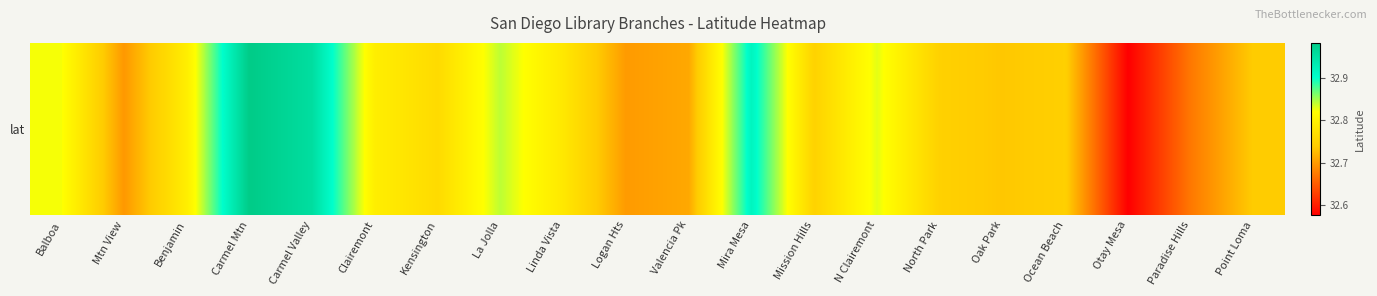

How many data points does each series have?

20